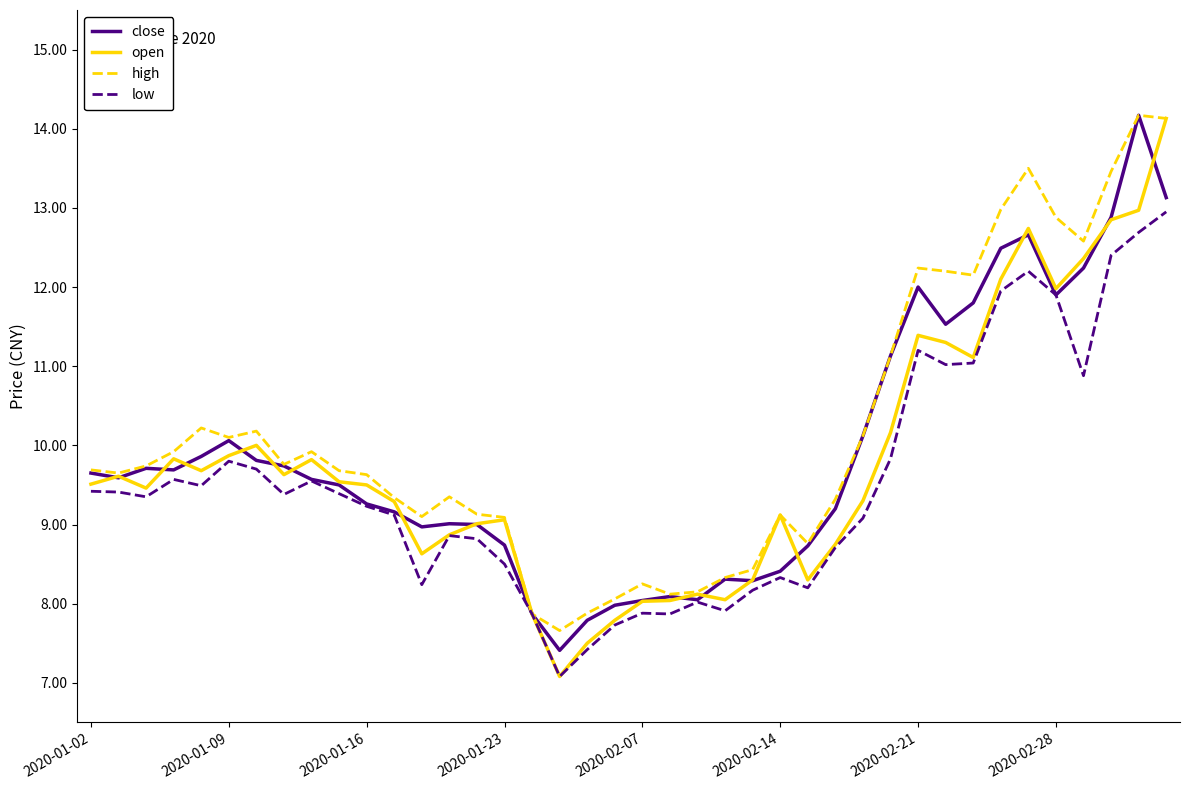

What is the average value of the high series?

10.1